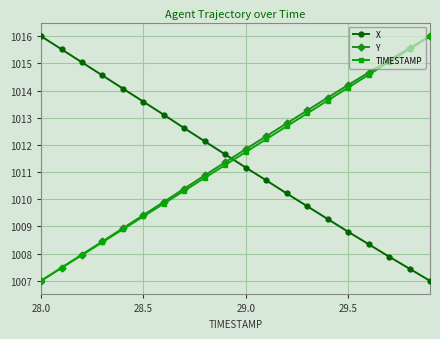

How many categories are shown in the chart?

20